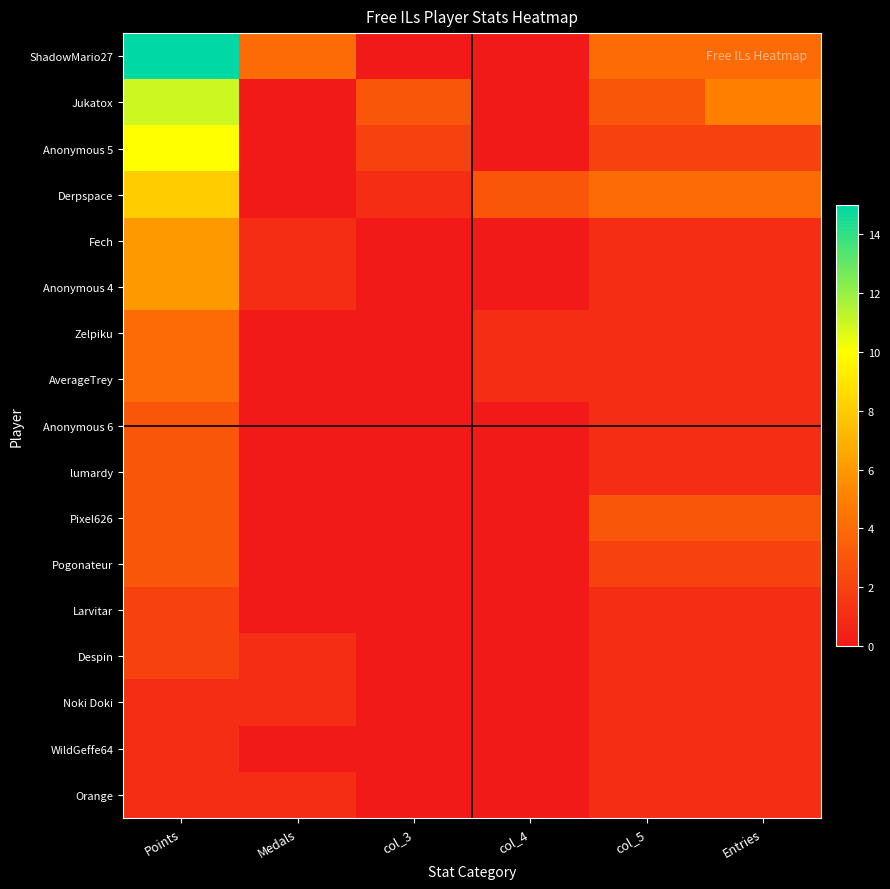

Rank the series by their maximum value, from lowest to highest.

Noki Doki, WildGeffe64, Orange, Larvitar, Despin, Anonymous 6, lumardy, Pixel626, Pogonateur, Zelpiku, AverageTrey, Fech, Anonymous 4, Derpspace, Anonymous 5, Jukatox, ShadowMario27